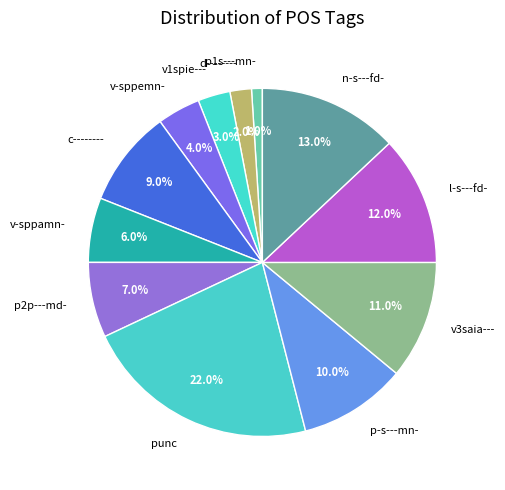

To the nearest percent, what is the difference between the p2p---md- and c-------- slice percentages?

2%